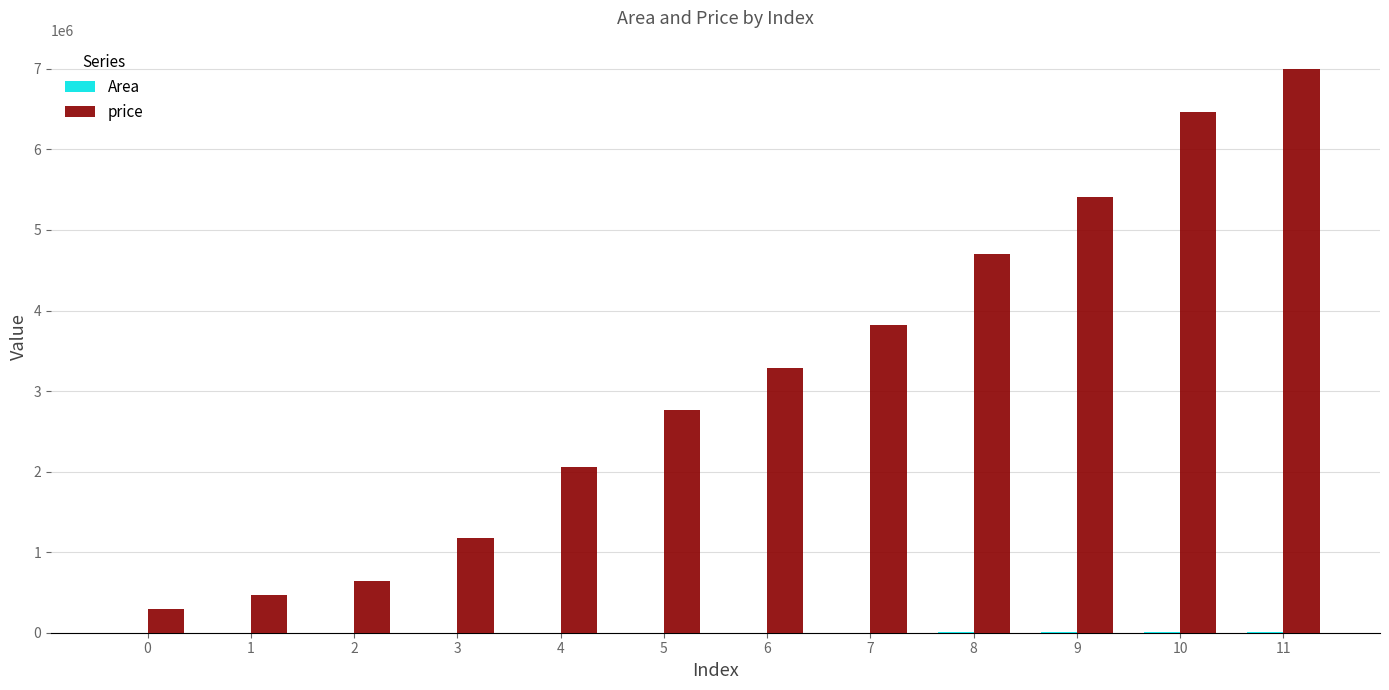

Between 7 and 8, which series saw the biggest shift?

price